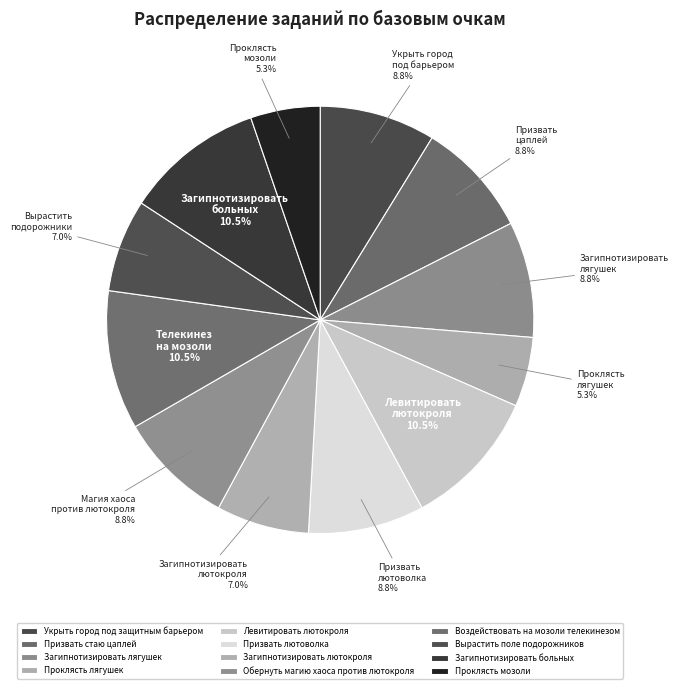

To the nearest percent, what portion does Вырастить поле подорожников represent?

7%